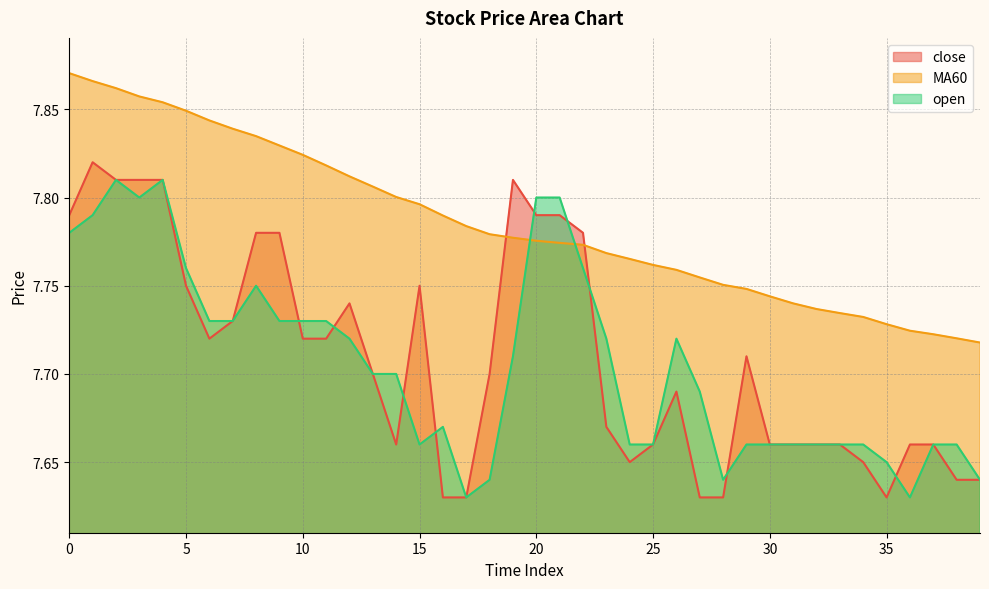

What is the value of the open point at the 22nd from the left?

7.8